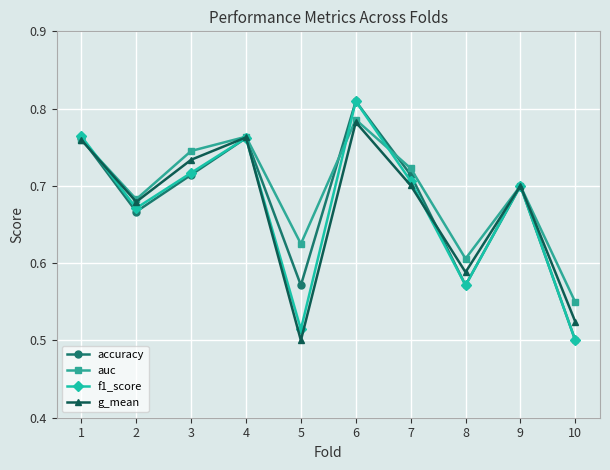

Which series changed the most between 7 and 8?

accuracy